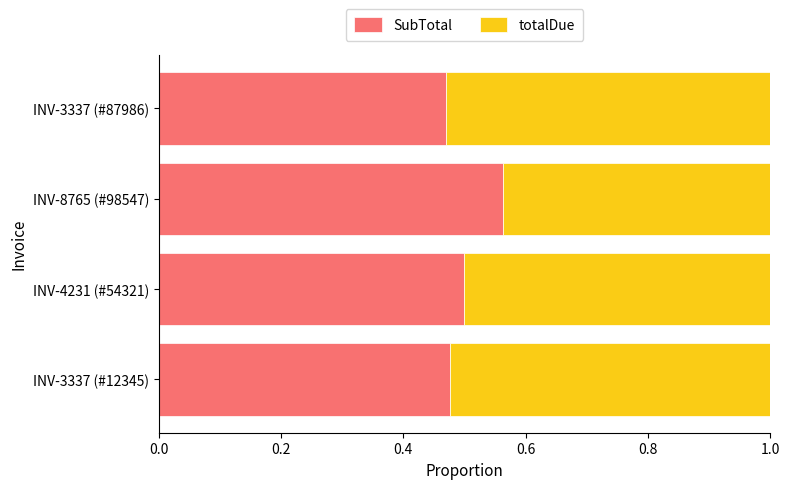

The SubTotal series shows 0.8 at INV-3337 (#12345). True or false?

False